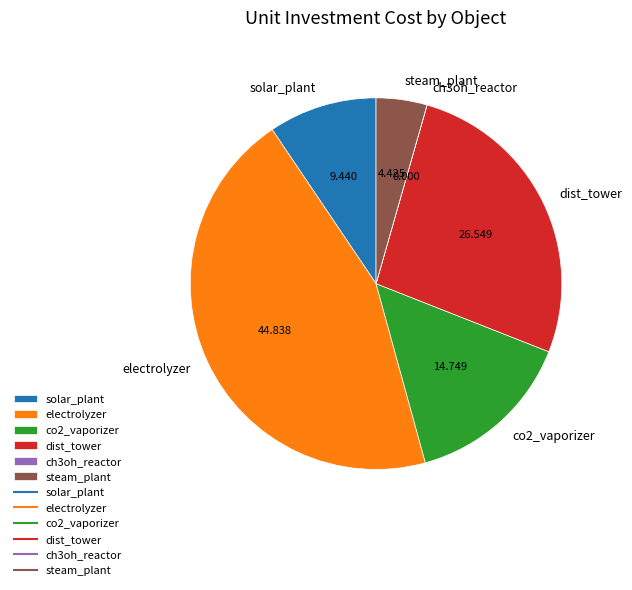

Which slice is the largest?

electrolyzer